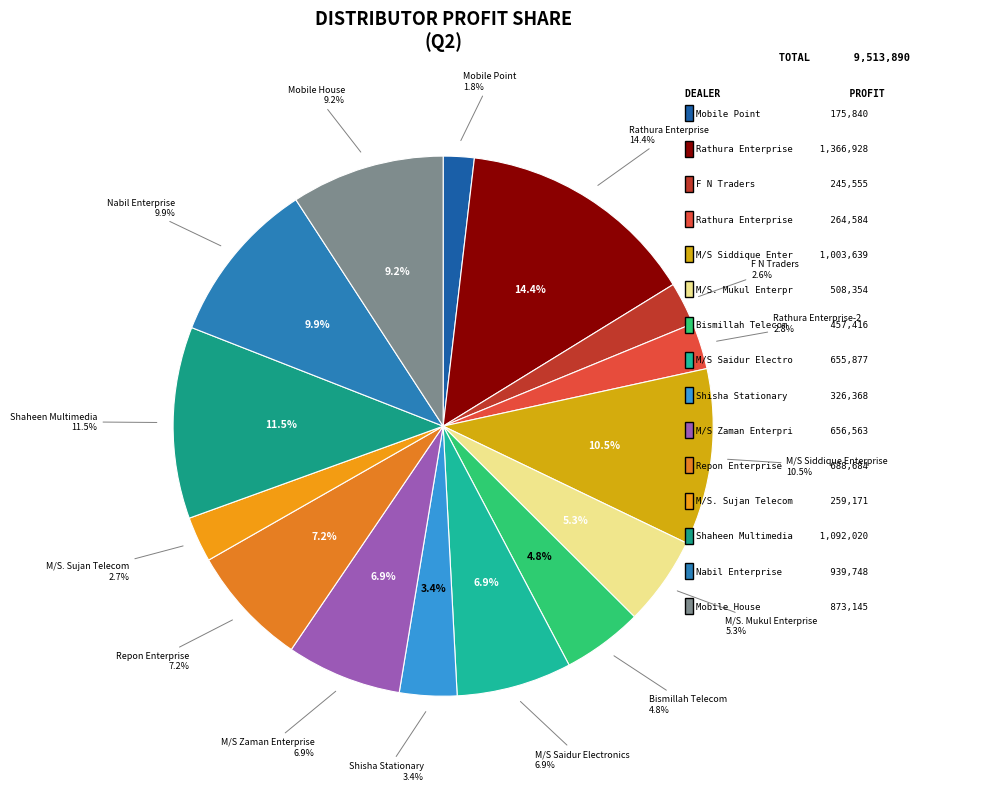

Is there any slice that represents more than half of the pie?

No